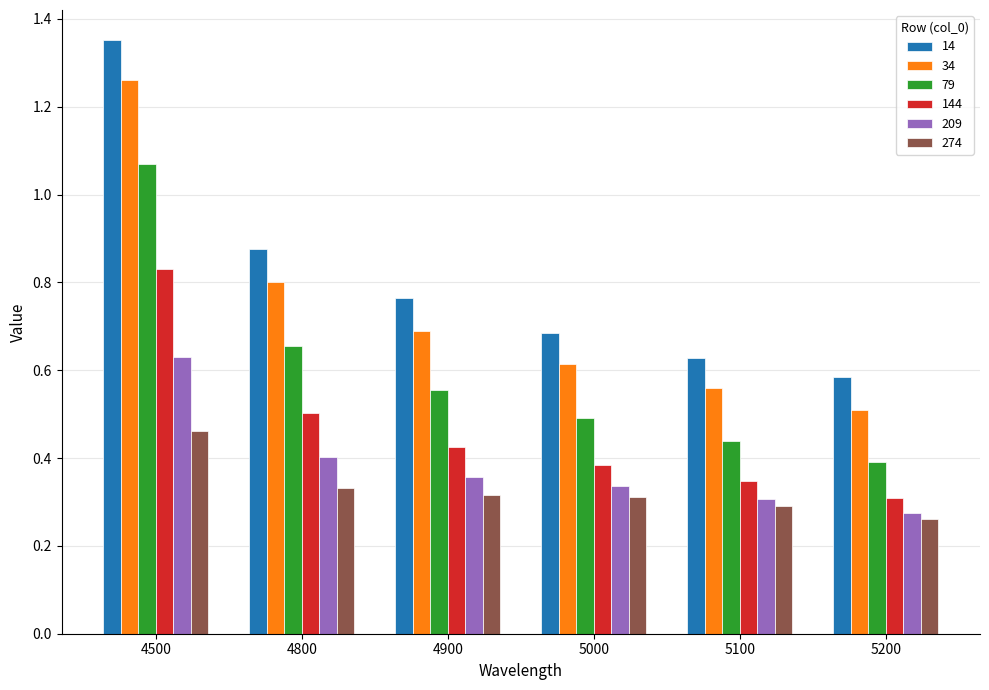

Is it true that 34 equals 0.2 at 5000?

False